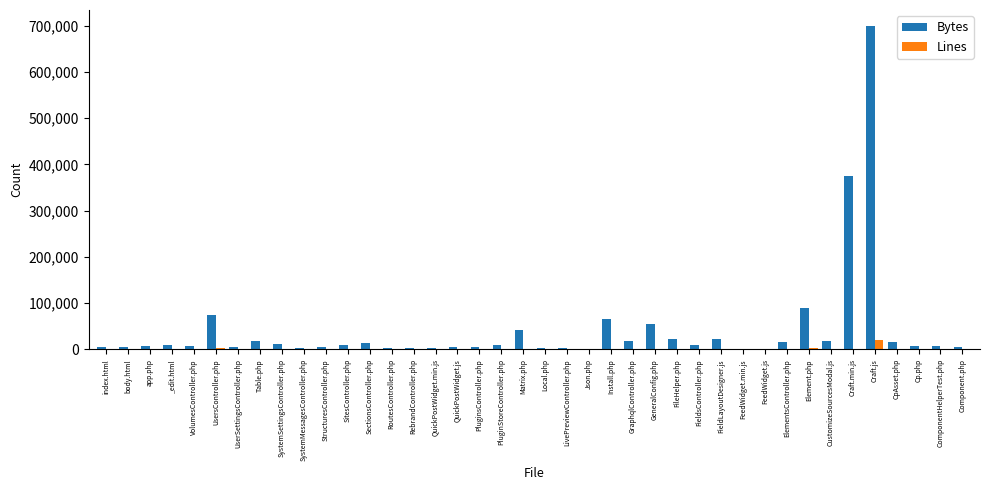

What is the sum of all Lines values?

37686